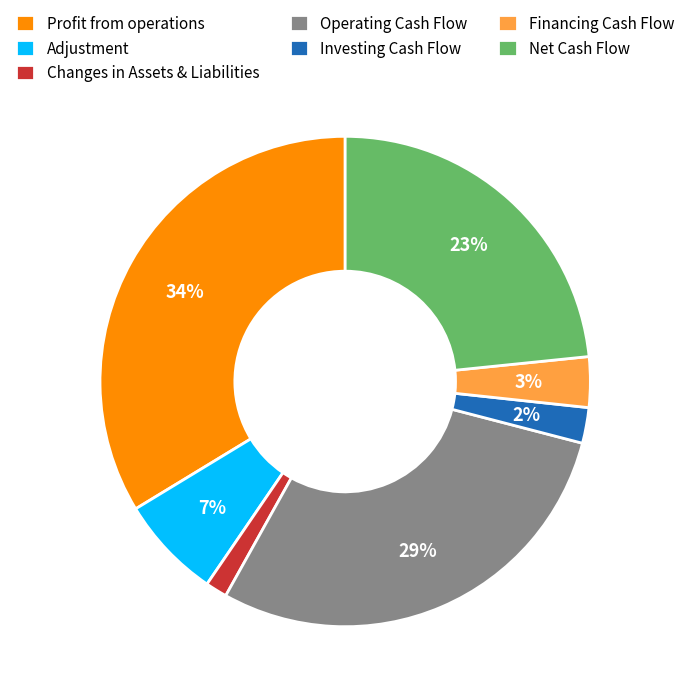

Is the sum of Net Cash Flow and Financing Cash Flow greater than half?

No